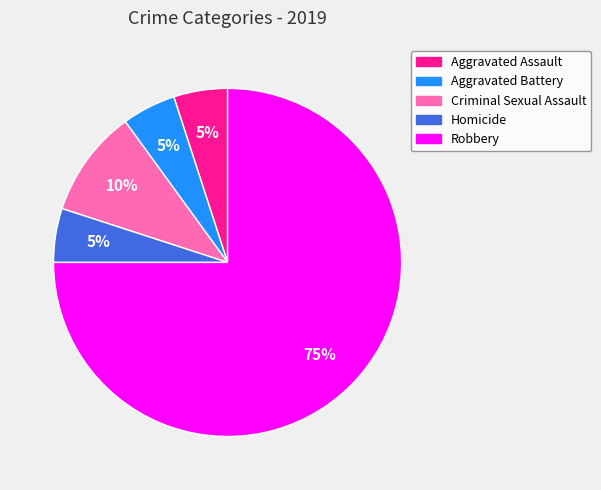

Which slice is the largest?

Robbery